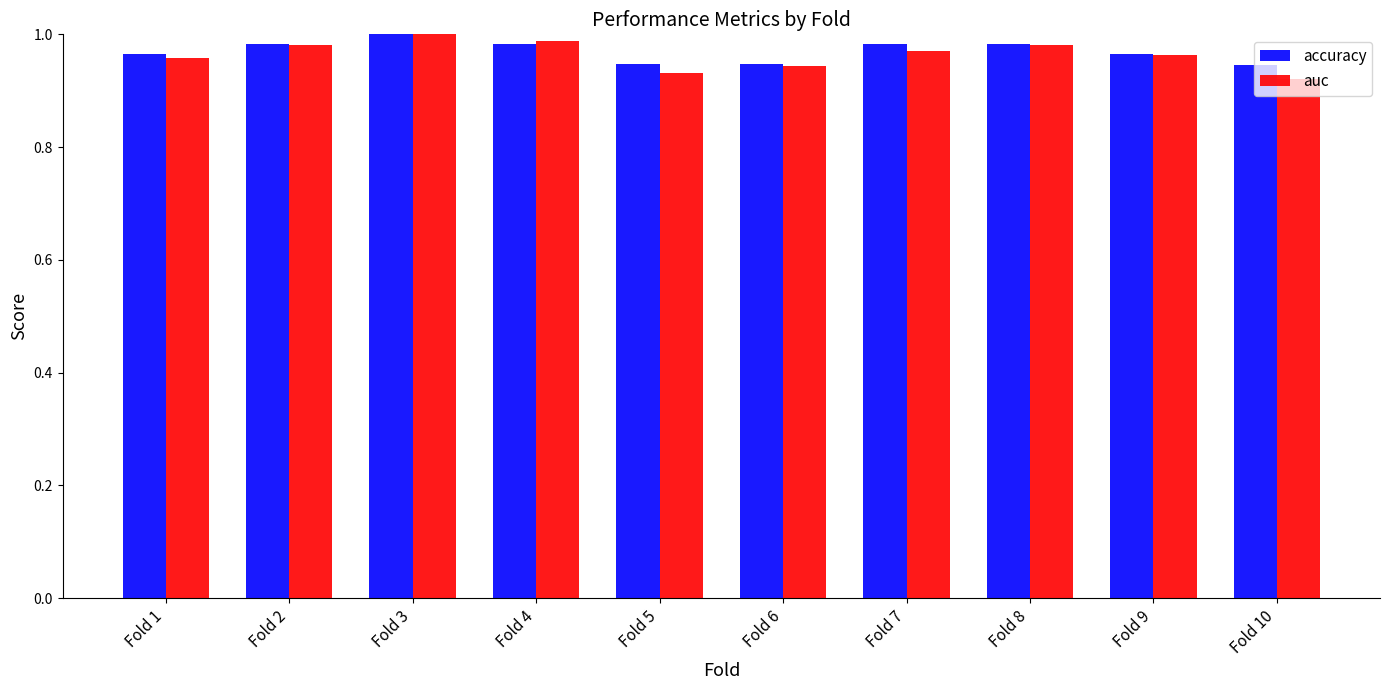

At which label is auc closest to 0?

Fold 10